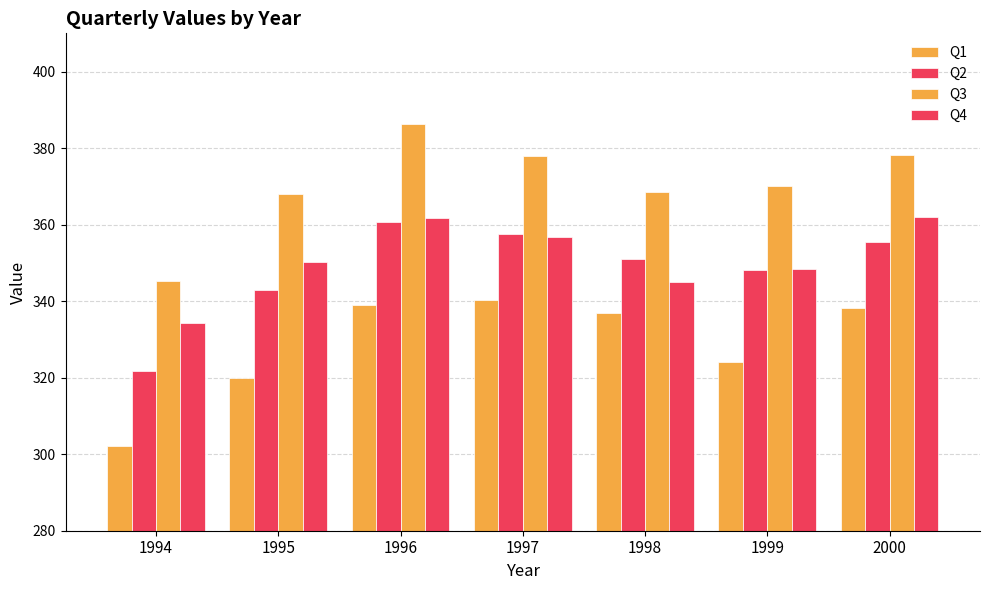

How many data points in Q1 are less than 336?

3